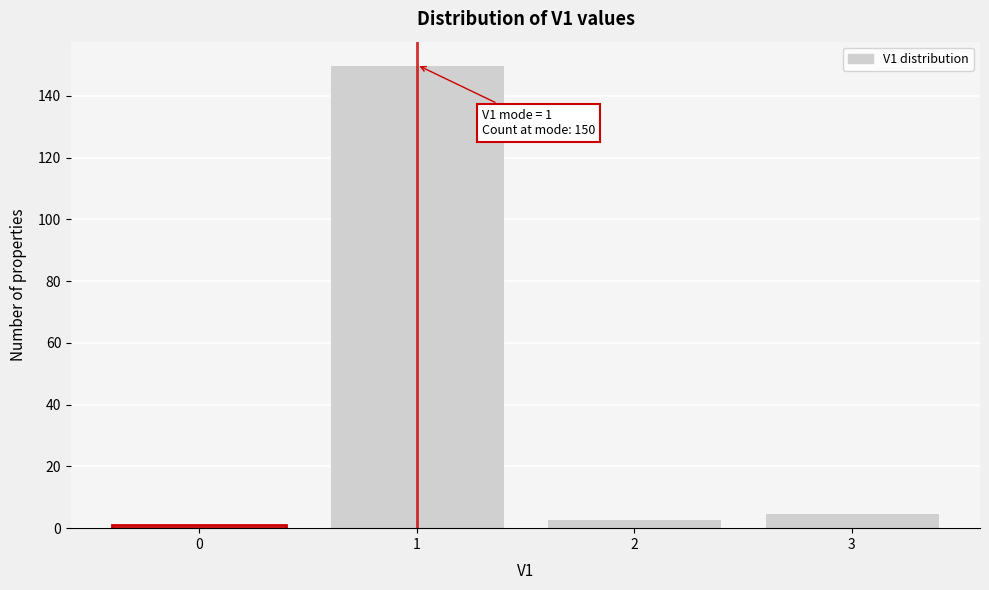

Reading left to right, list all the values displayed in this chart.

0=1	1=150	2=3	3=5